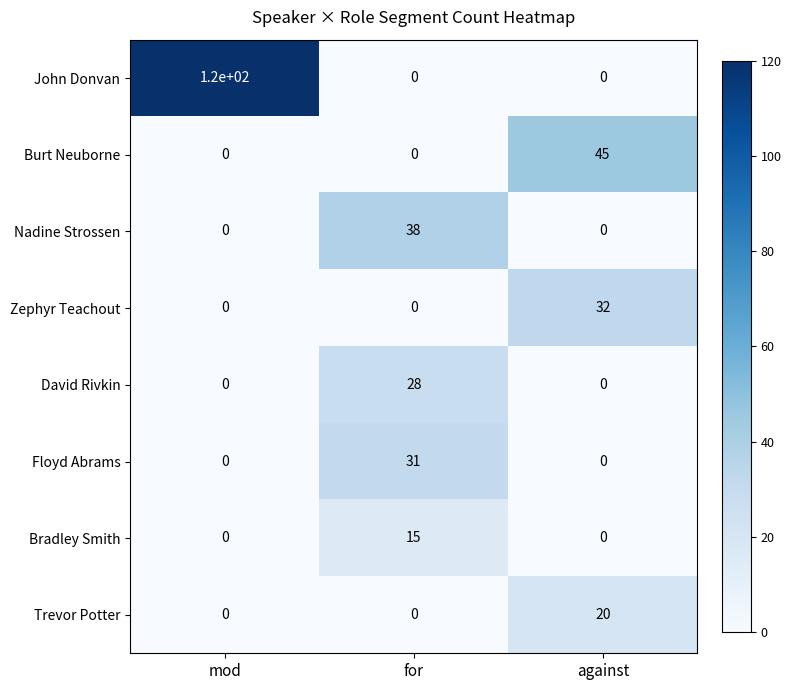

Which category has the highest value across all series?

mod